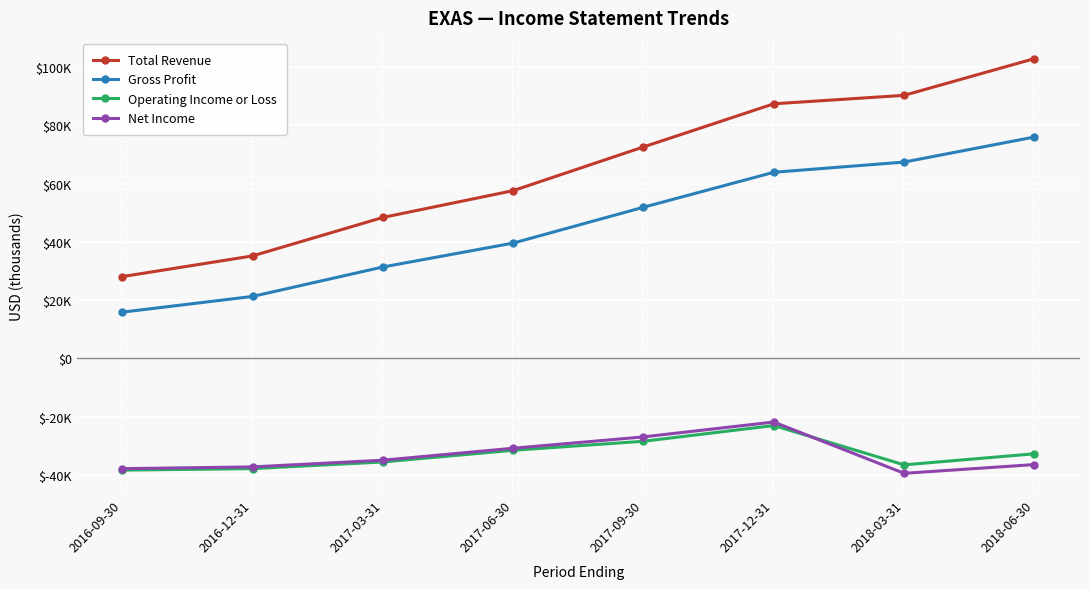

What is the sum of the Gross Profit values at 2018-06-30 and 2018-03-31?

143400